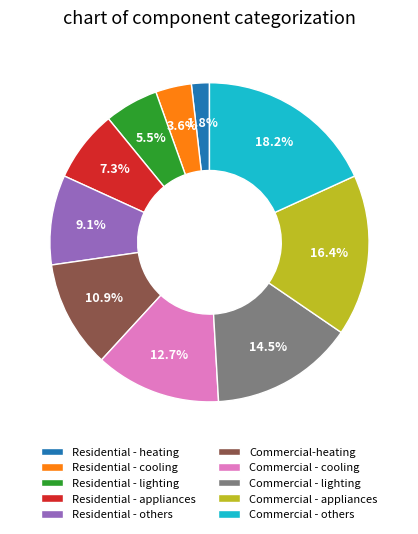

To the nearest percent, what is the average slice percentage?

10%